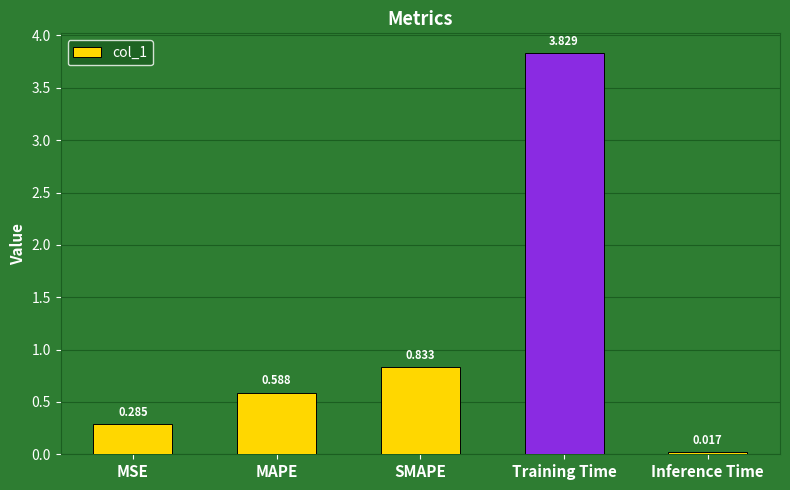

Which has a higher value, Training Time or MSE?

Training Time